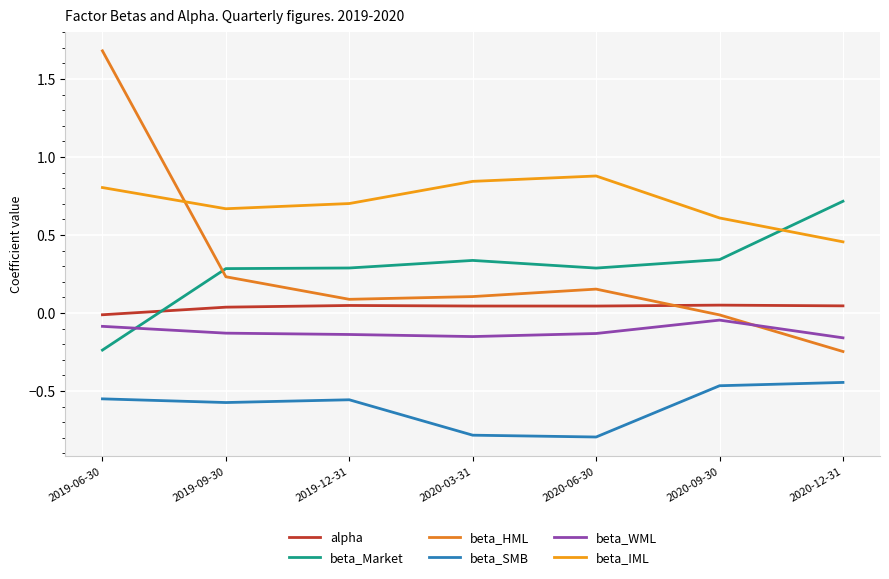

What is the difference between the second highest and second lowest values in the beta_WML series?

0.1